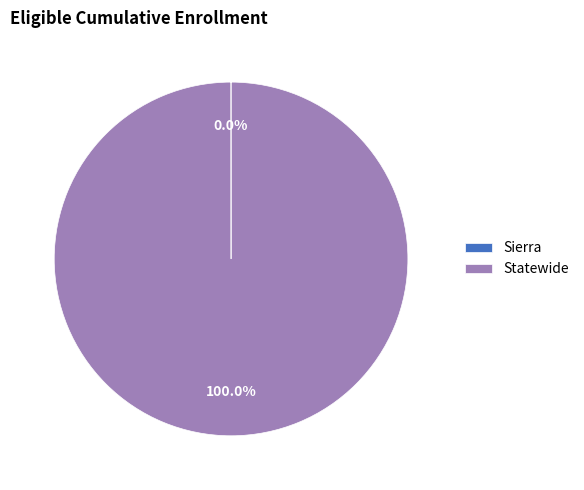

Which category has the biggest portion of the pie?

Statewide